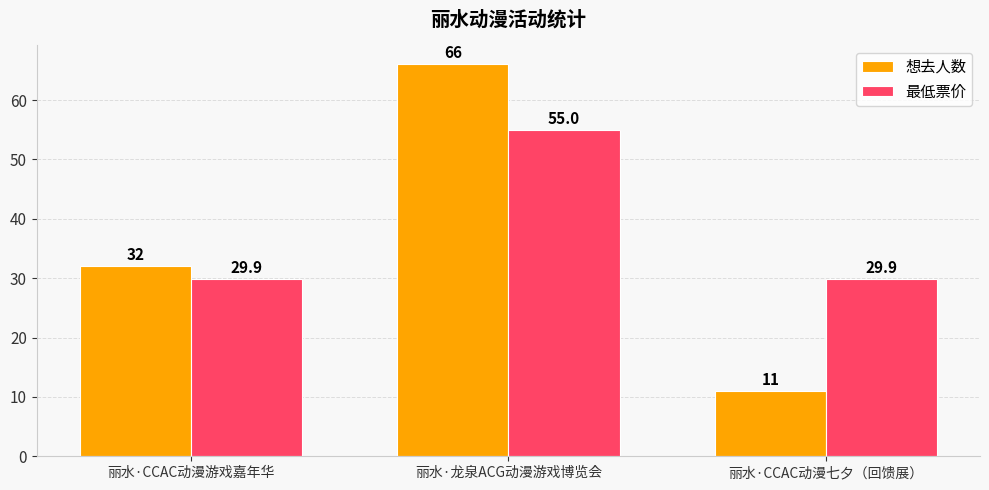

List the series in order of their peak value, highest first.

想去人数, 最低票价